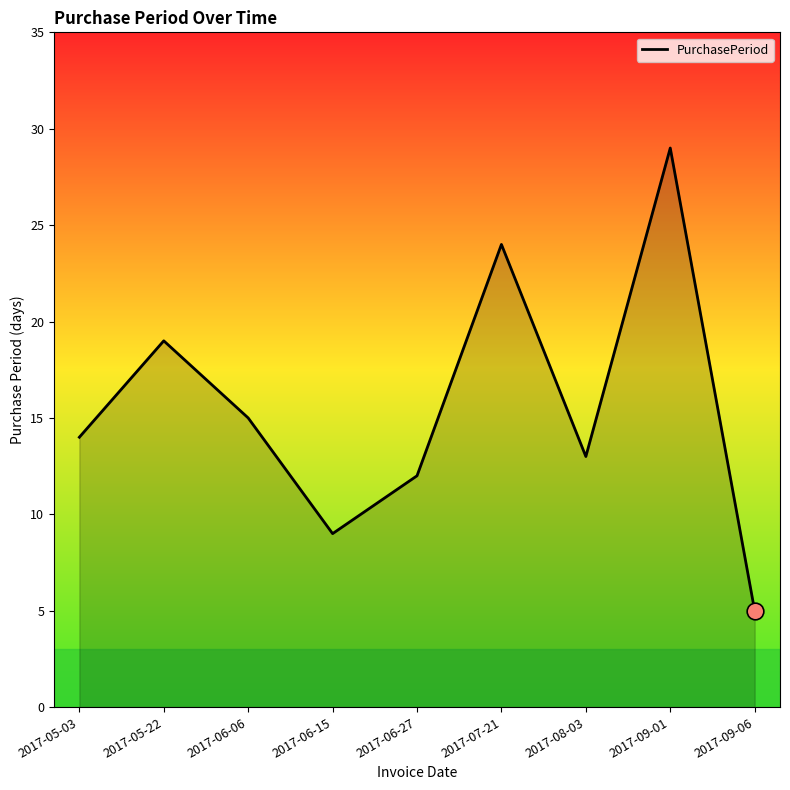

How many values are below 14?

4